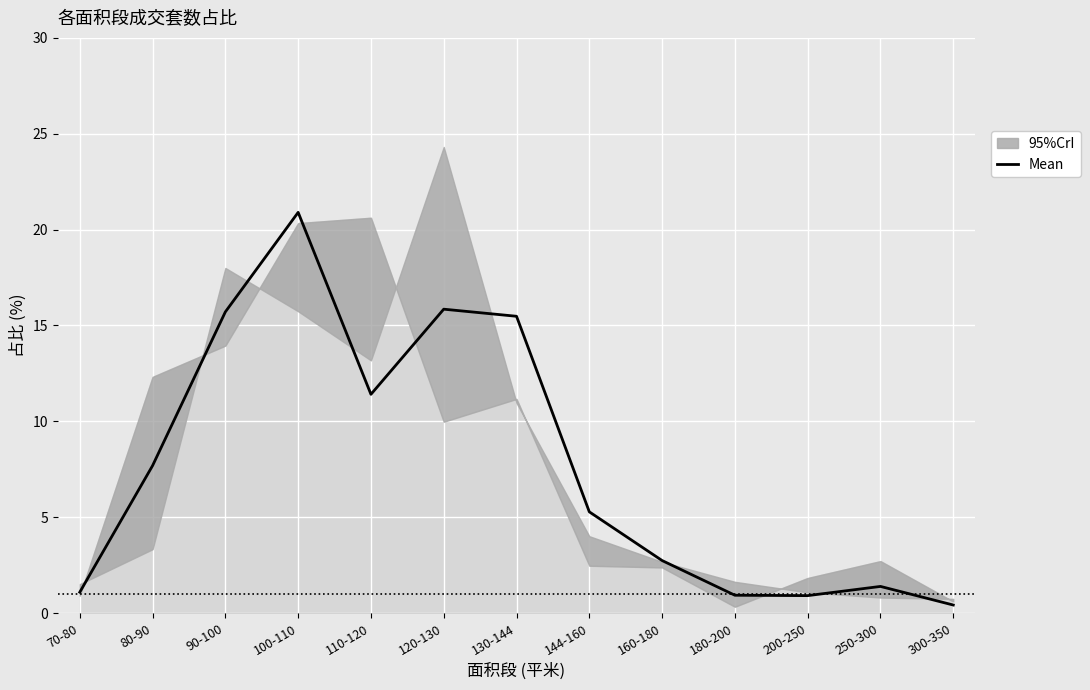

The chart shows a value of 4.8 at 160-180. True or false?

False